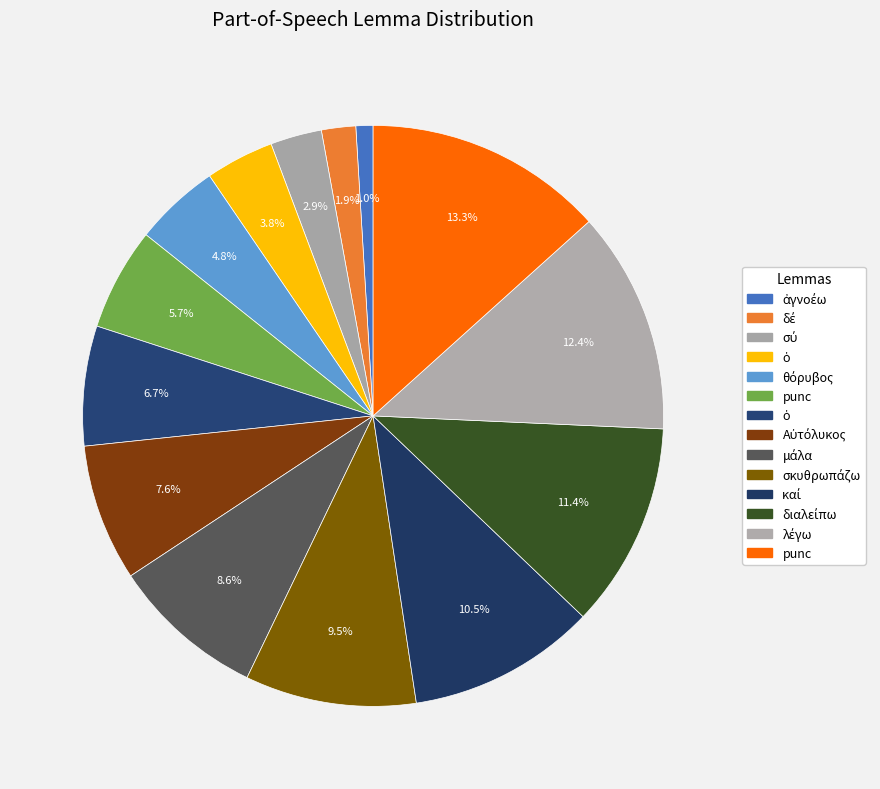

How many slices are in this pie chart?

14